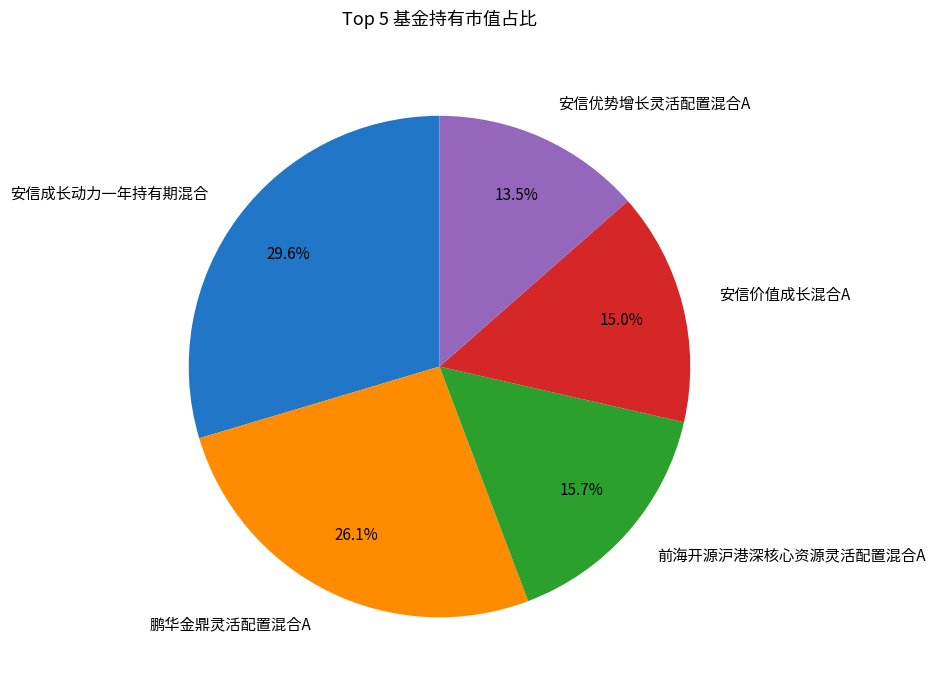

To the nearest percent, what percentage of the pie is 鹏华金鼎灵活配置混合A?

26%